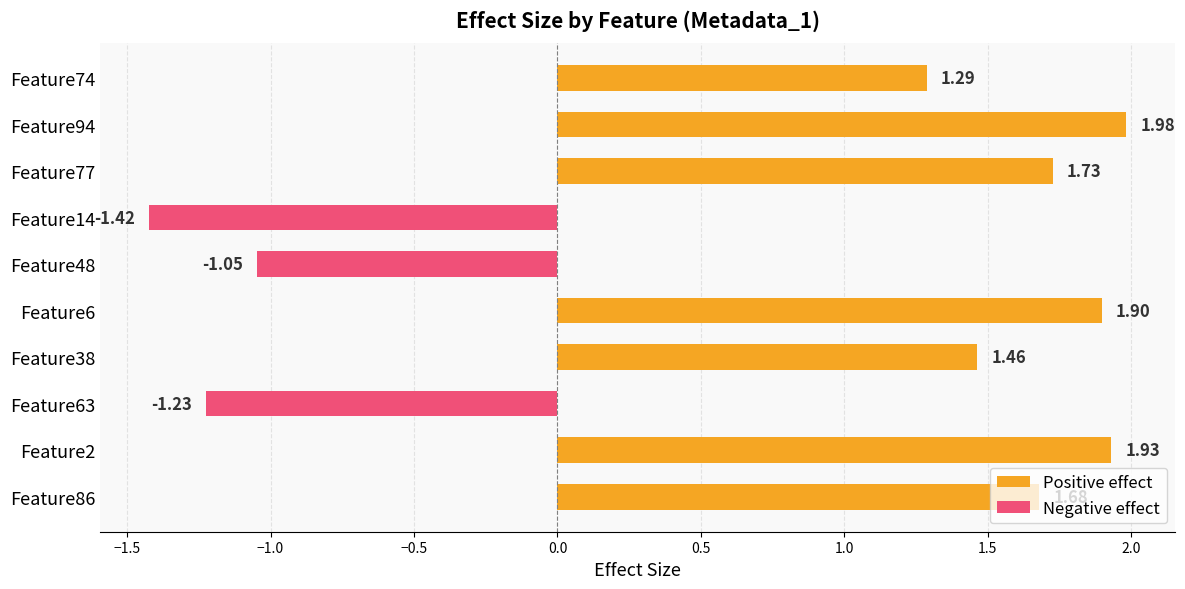

Which has a higher value, Feature63 or Feature86?

Feature86